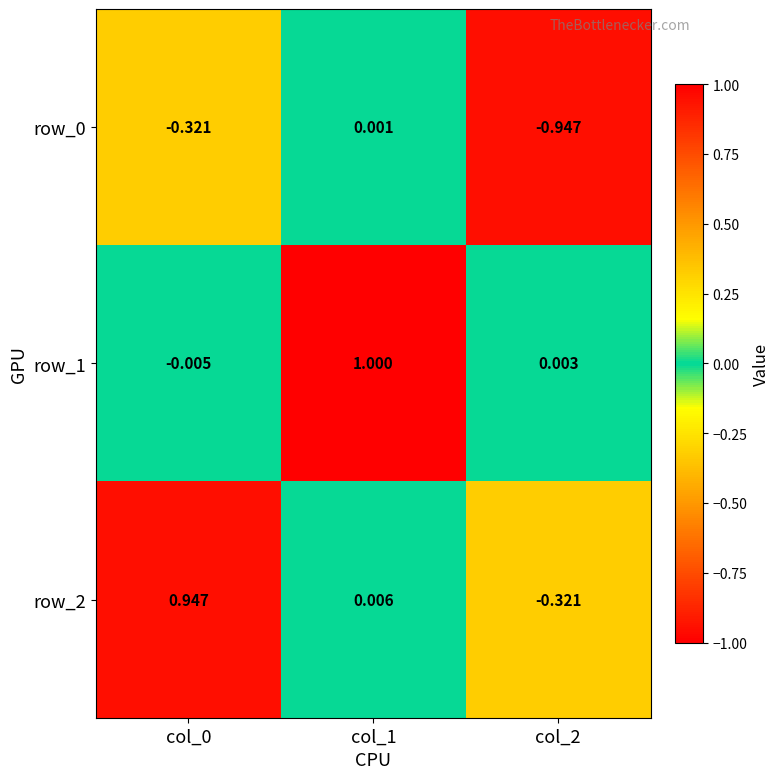

How many data points in row_0 are above 0?

1